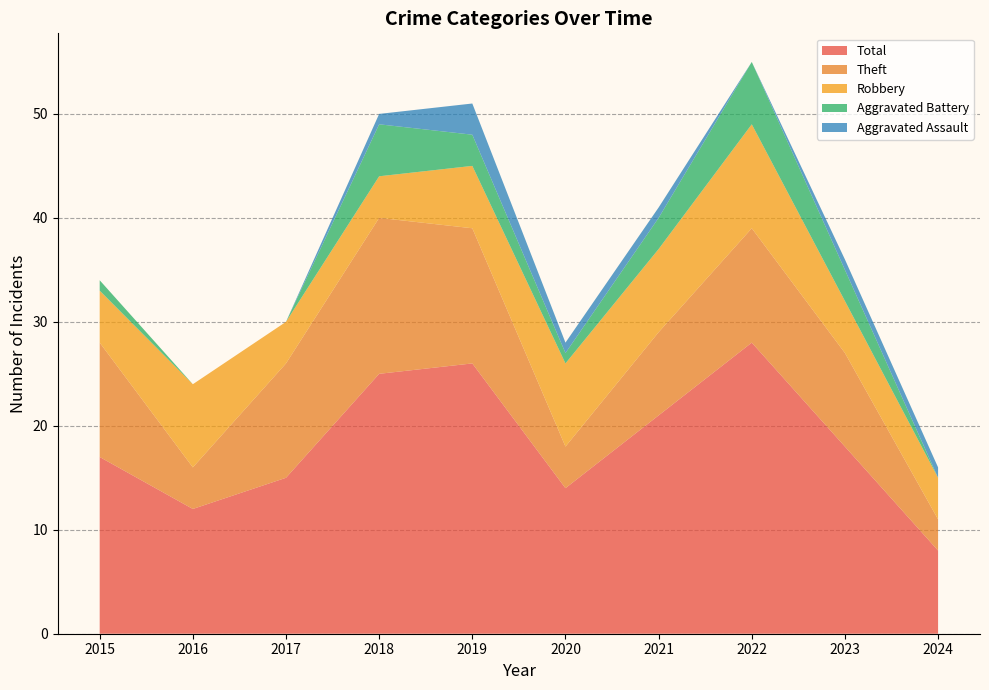

Reading right to left, transcribe all the data shown in this chart.

Robbery: 4	5	10	8	8	6	4	4	8	5
Theft: 3	9	11	8	4	13	15	11	4	11
Aggravated Battery: 0	3	6	3	1	3	5	0	0	1
Aggravated Assault: 1	1	0	1	1	3	1	0	0	0
Total: 8	18	28	21	14	26	25	15	12	17